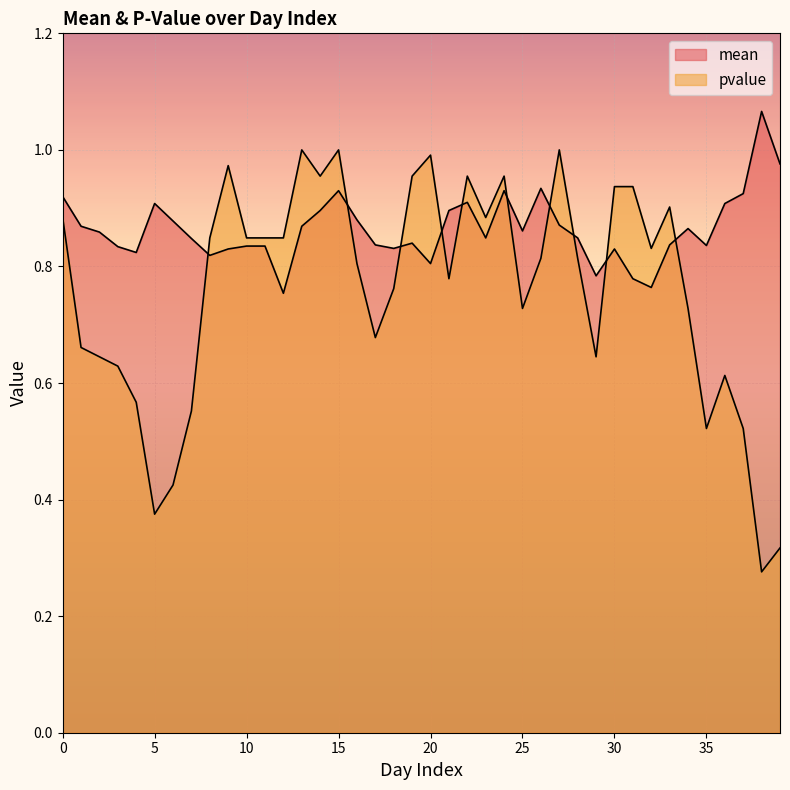

True or false: mean has a value of 0.3 at 21.

False